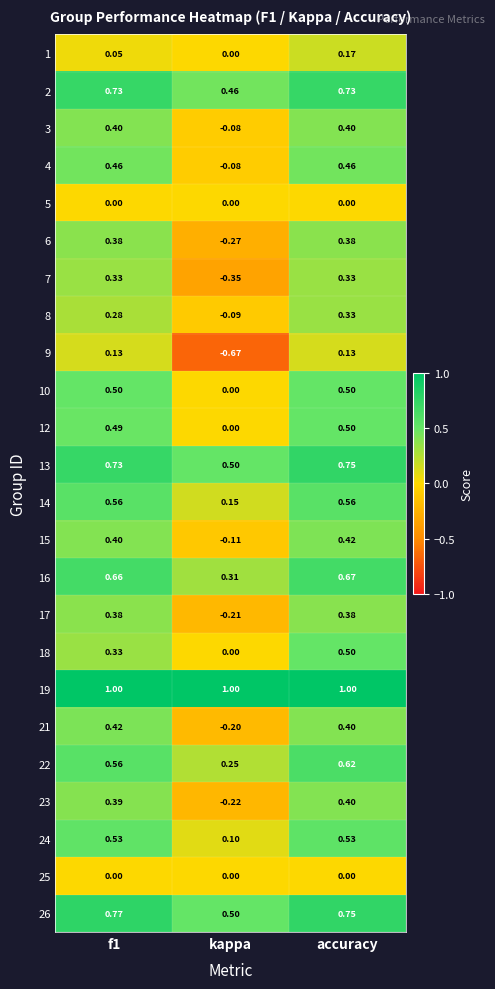

At which category does the chart reach its minimum across all series?

kappa